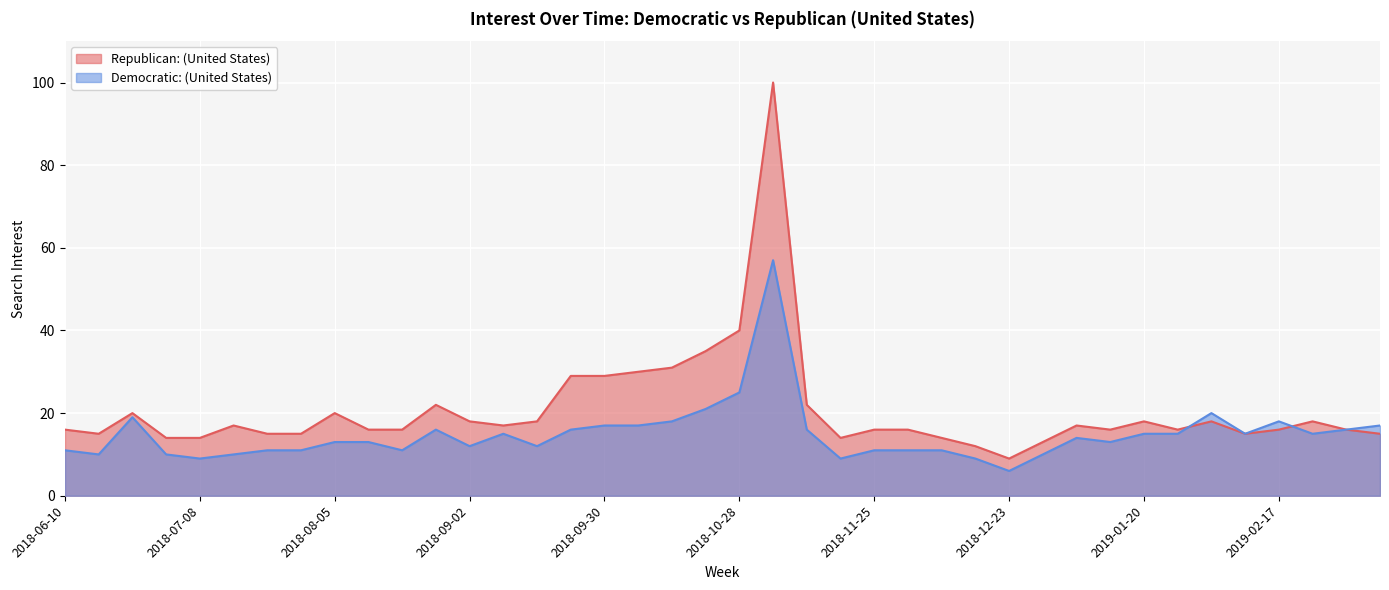

Rank the series by their maximum value, from lowest to highest.

Democratic: (United States), Republican: (United States)